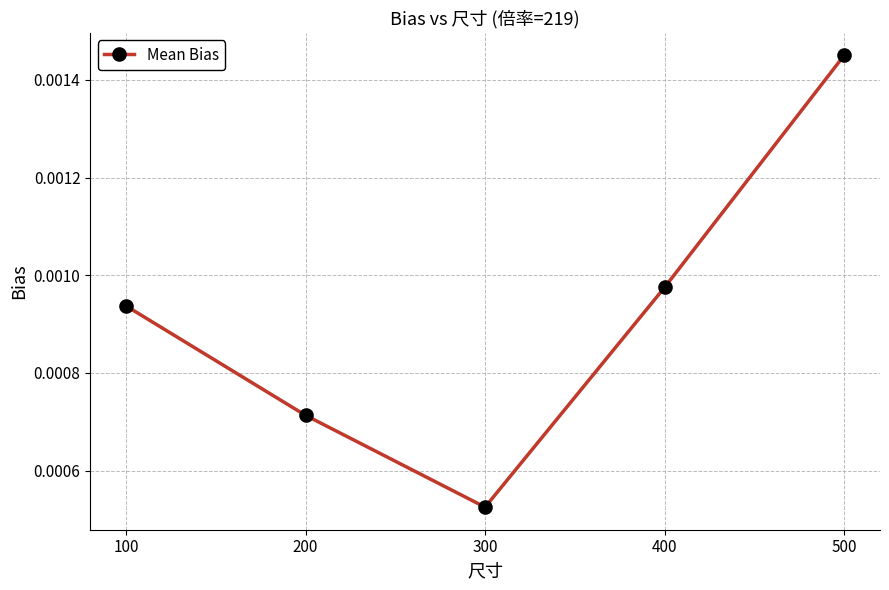

Does the chart display data point markers on the line(s)?

Yes